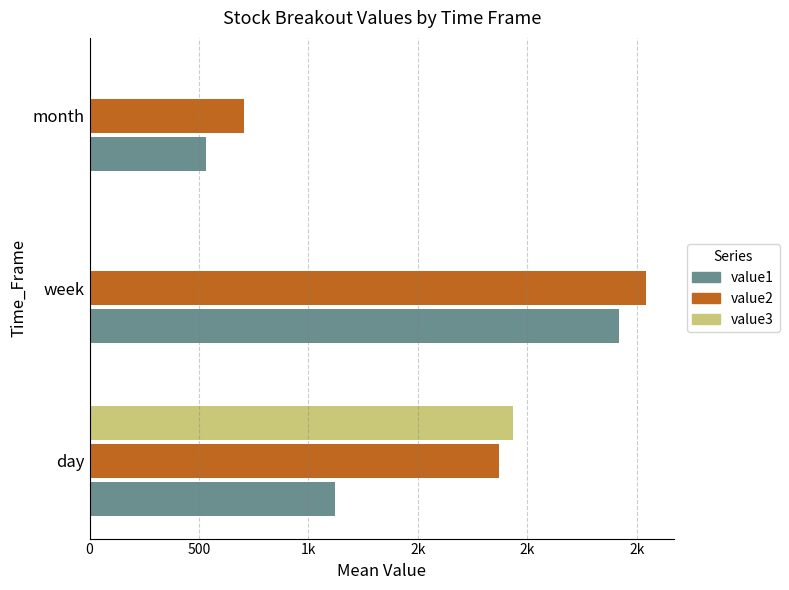

What are all the series names shown in the legend?

value1, value2, value3